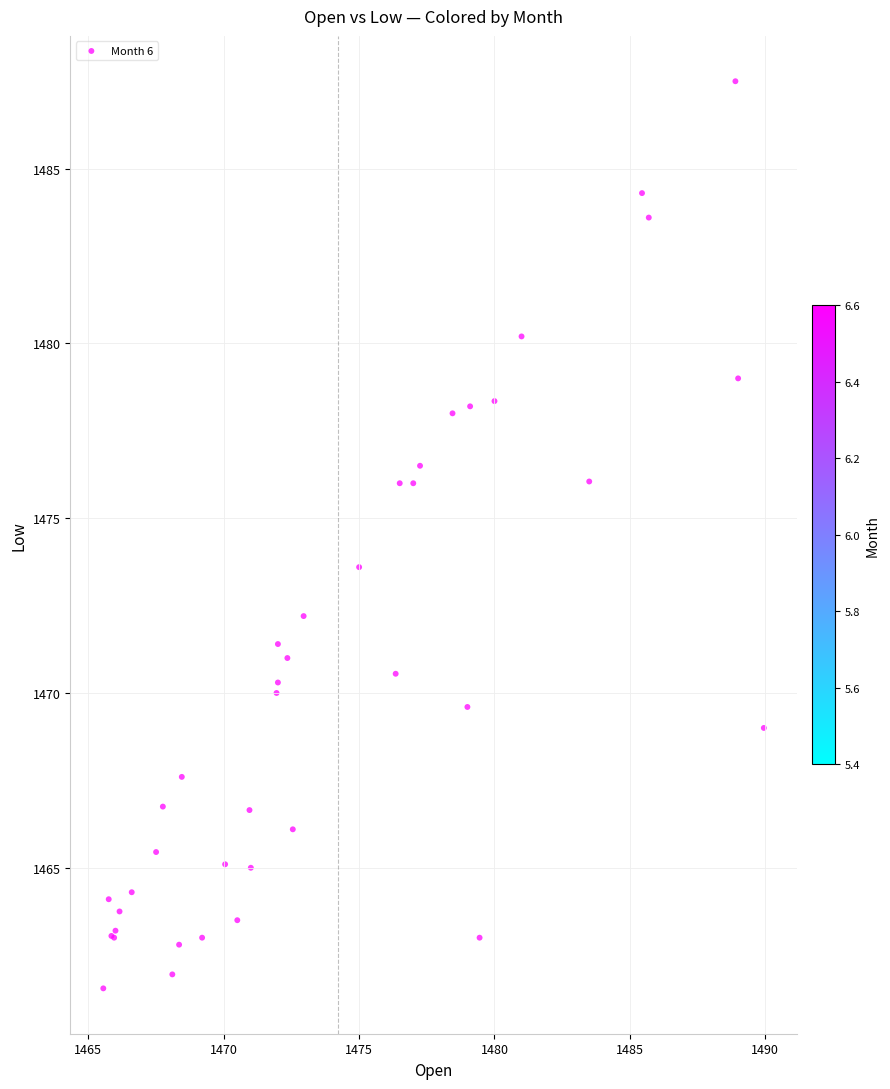

What Y value in the scatter plot is closest to 1474?

1473.6